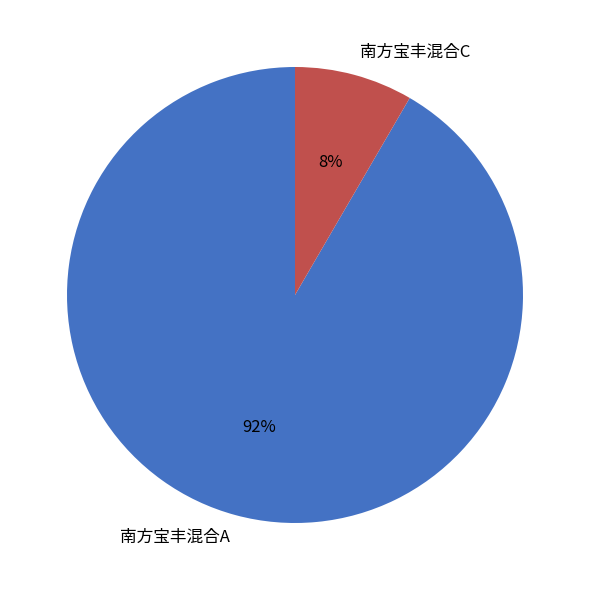

Which category accounts for the majority?

南方宝丰混合A